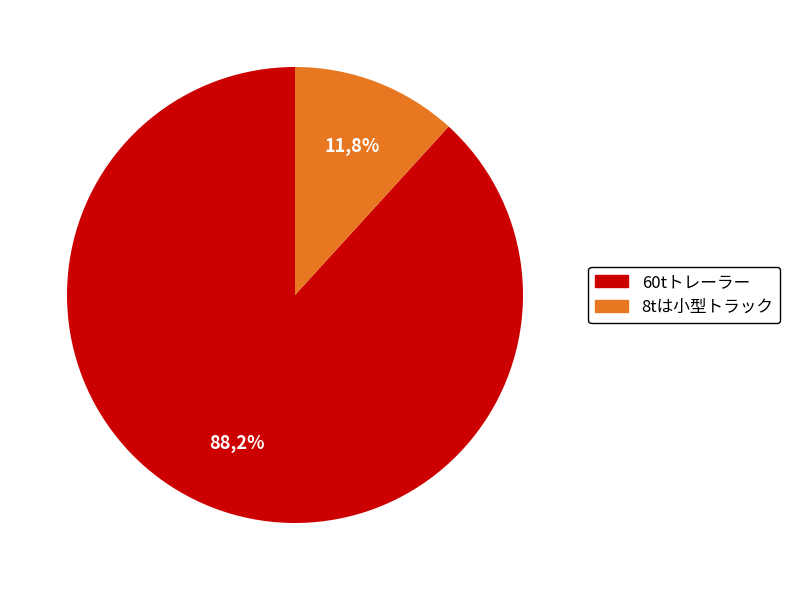

To the nearest percent, what is the difference between the largest and smallest slice percentages?

76%